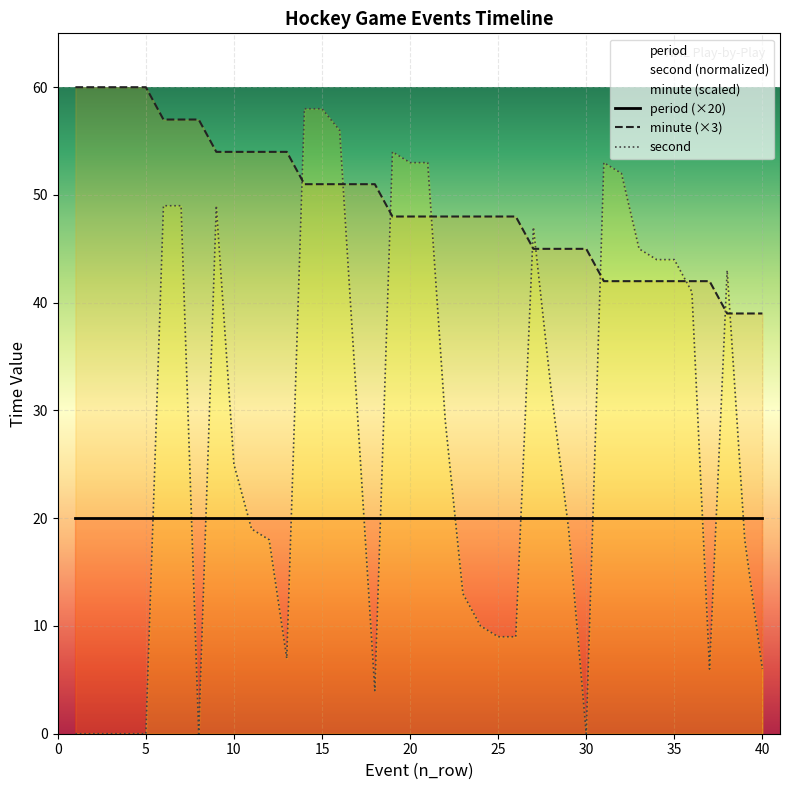

List the labels in order of second value, largest first.

14, 15, 16, 19, 20, 21, 31, 32, 6, 7, 9, 27, 33, 34, 35, 38, 36, 28, 17, 22, 10, 11, 29, 12, 39, 23, 24, 25, 26, 13, 37, 40, 18, 1, 2, 3, 4, 5, 8, 30